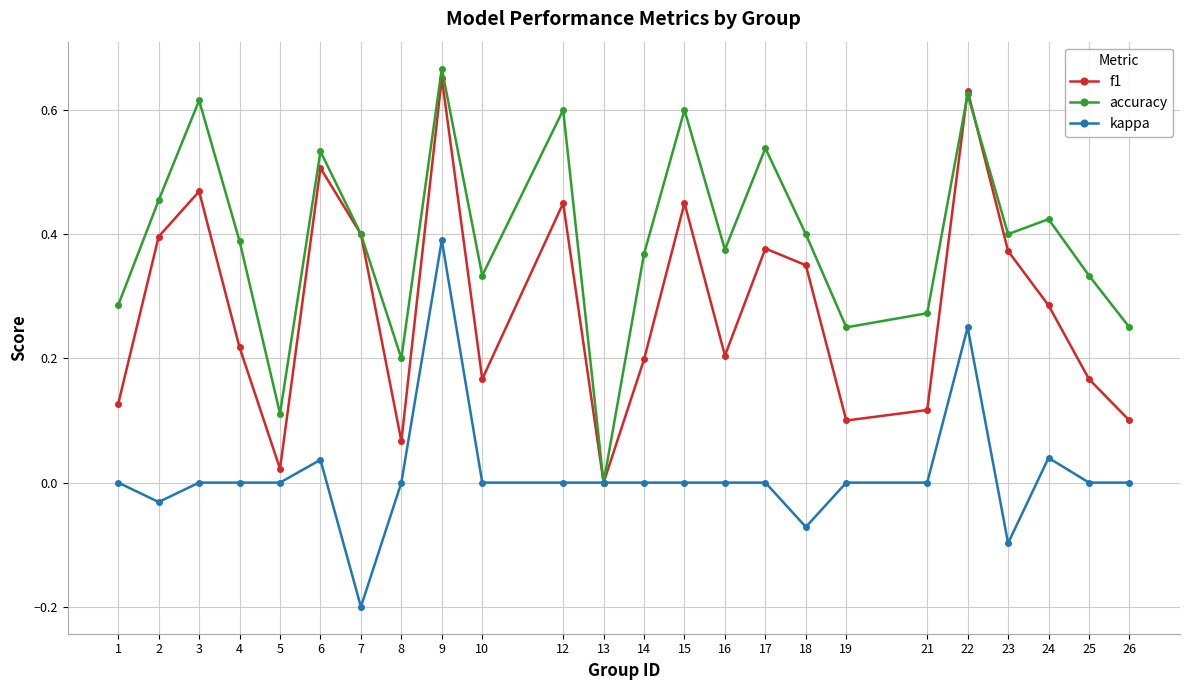

Which category has the lowest value across all series?

7